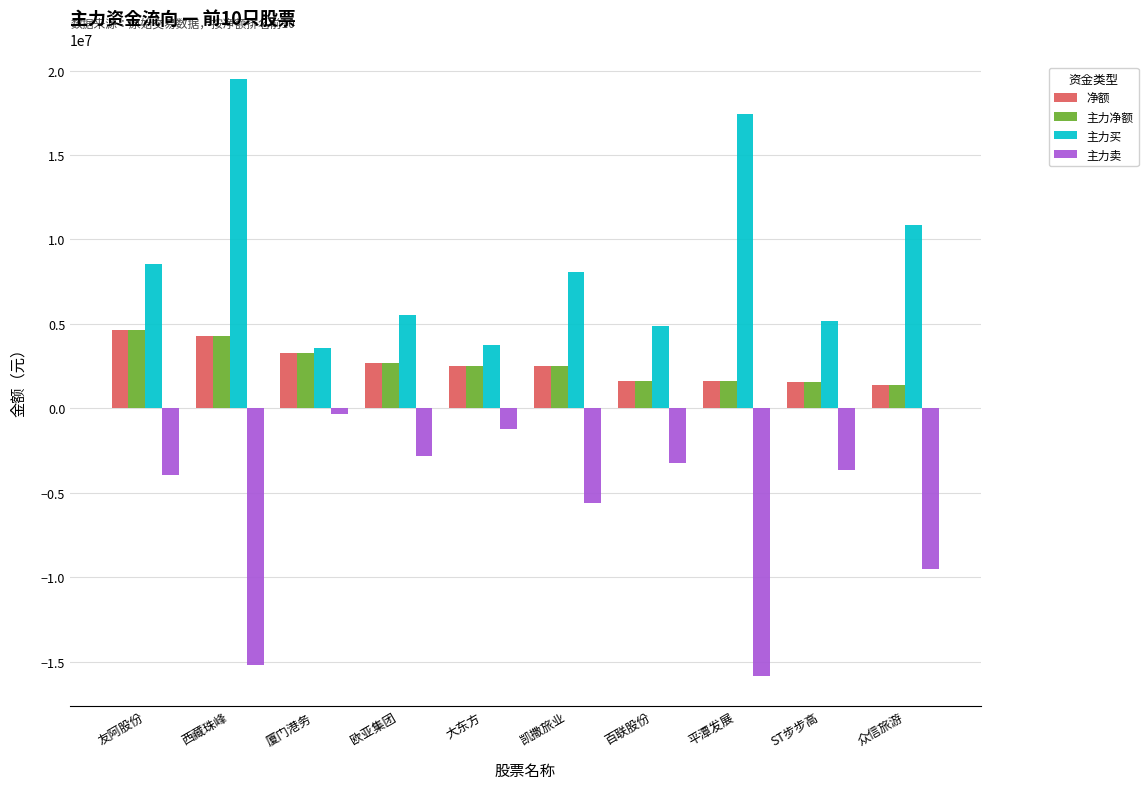

What is the sum of all 主力卖 values?

-61379239